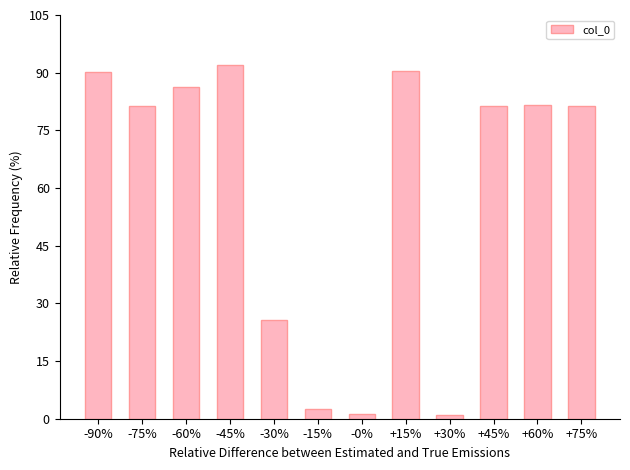

Does the chart contain any negative values?

No